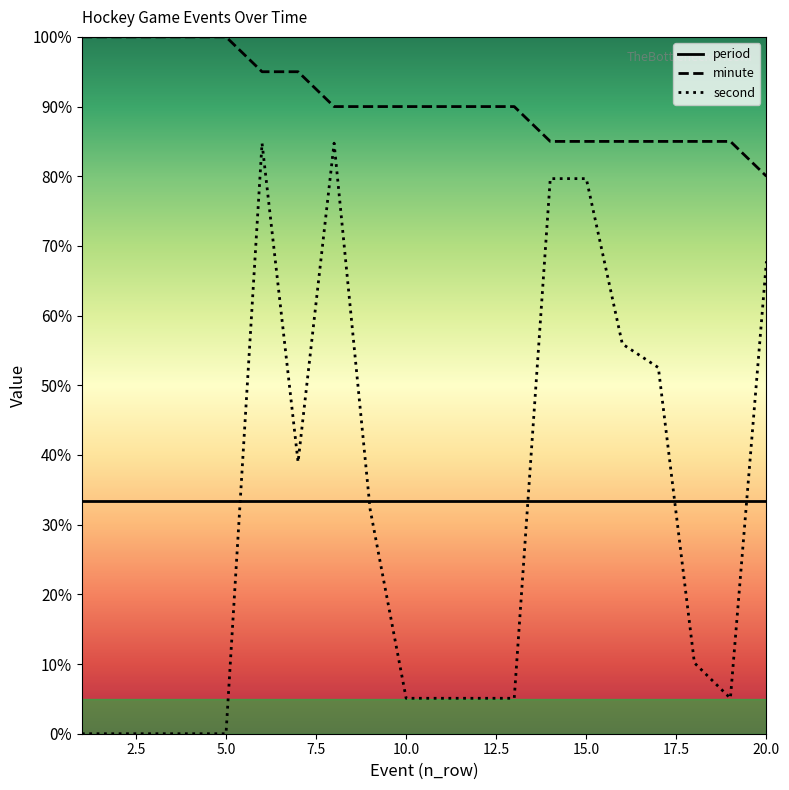

Which series has the widest spread of values?

second